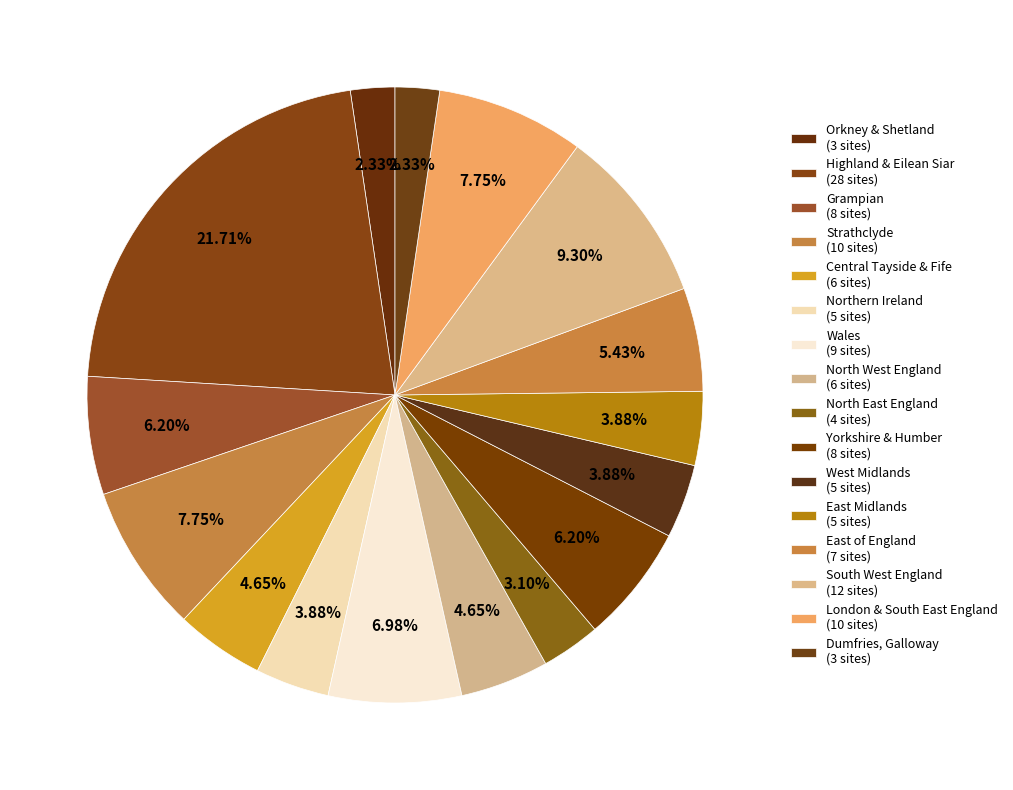

How many slices are in this pie chart?

16